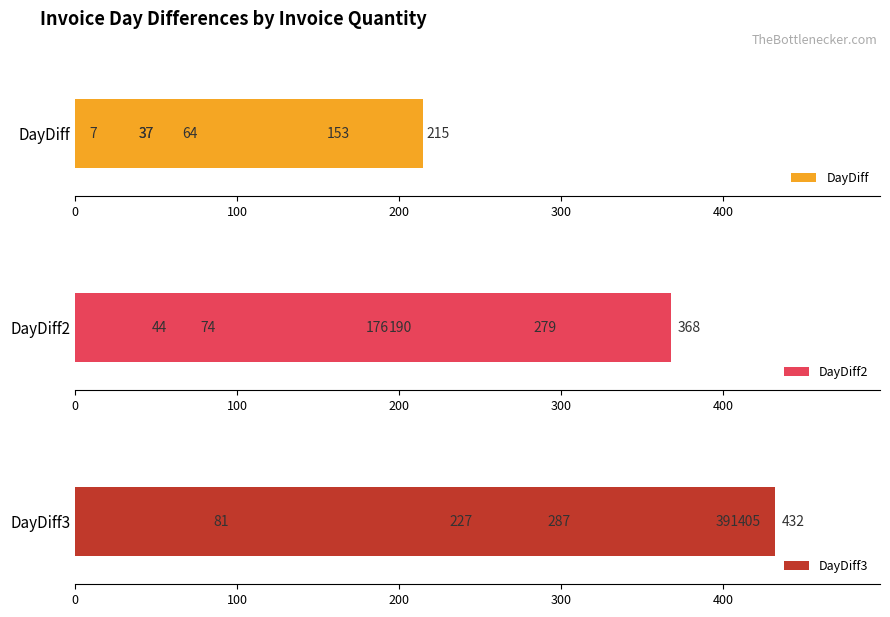

The DayDiff3 series shows 287 at 0. True or false?

True